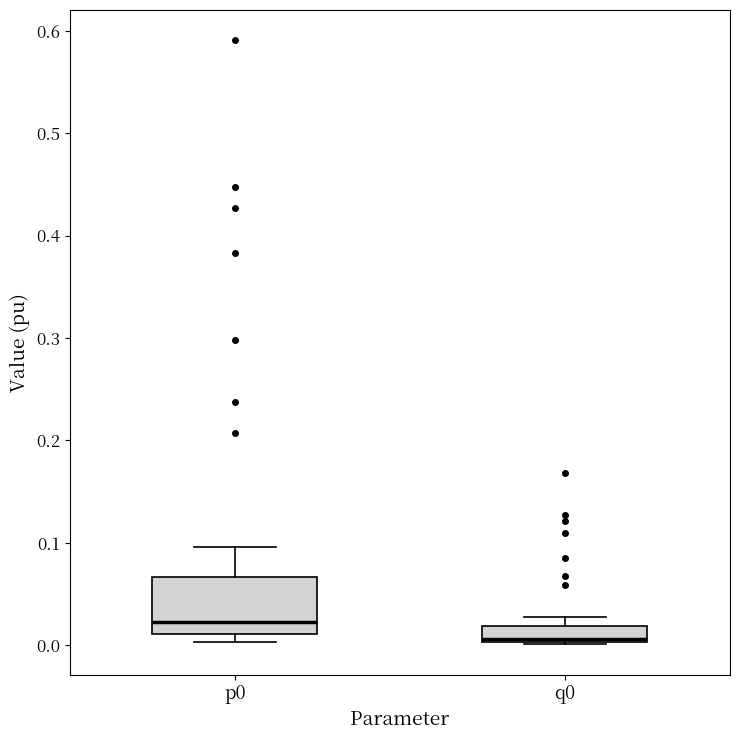

Where is the upper edge of the box for q0 on the y-axis? The values are not printed on the chart, so give them approximately, as read against the axis.

0.02